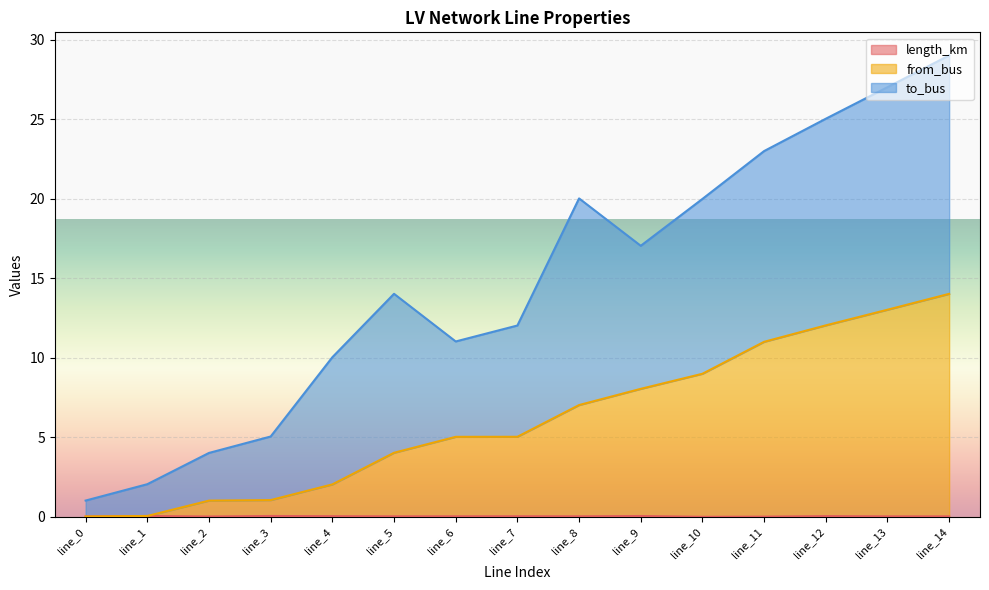

At which category is the sum across all series the highest?

line_14